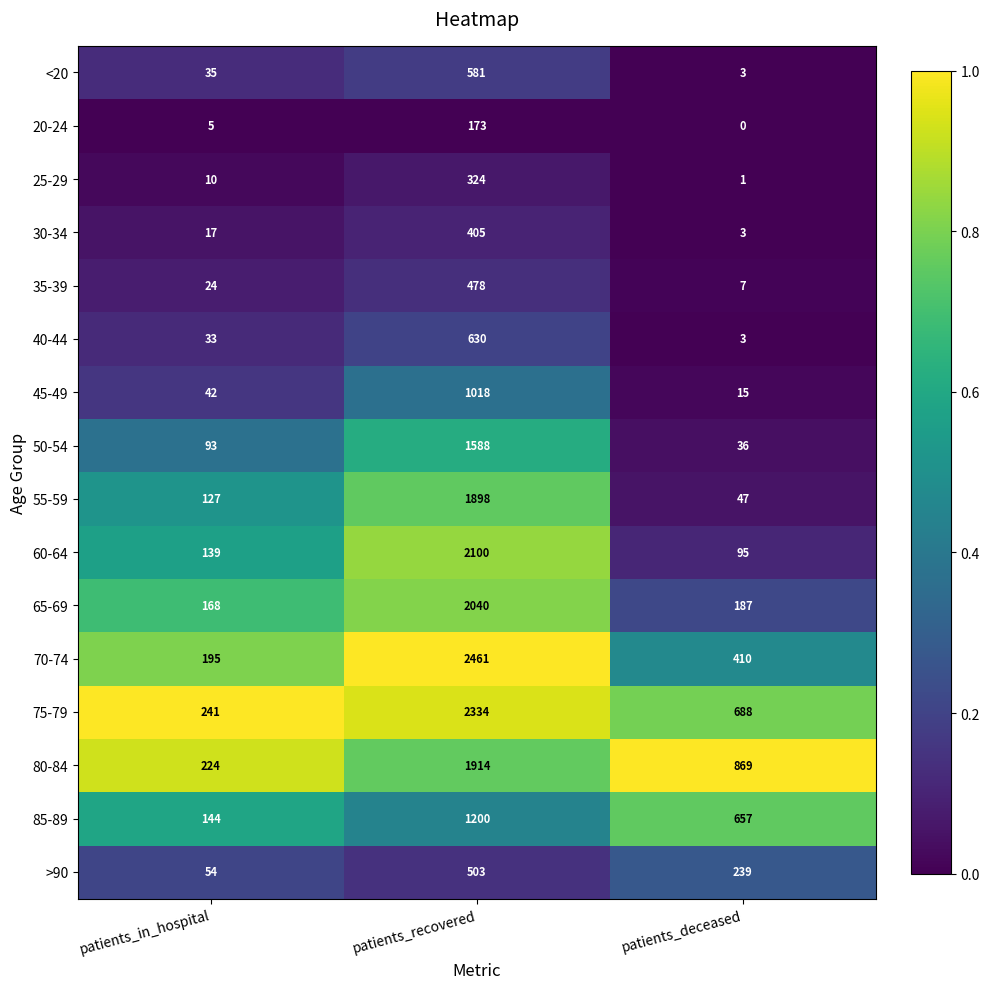

What is the difference between the second highest and minimum values in the 60-64 series?

44